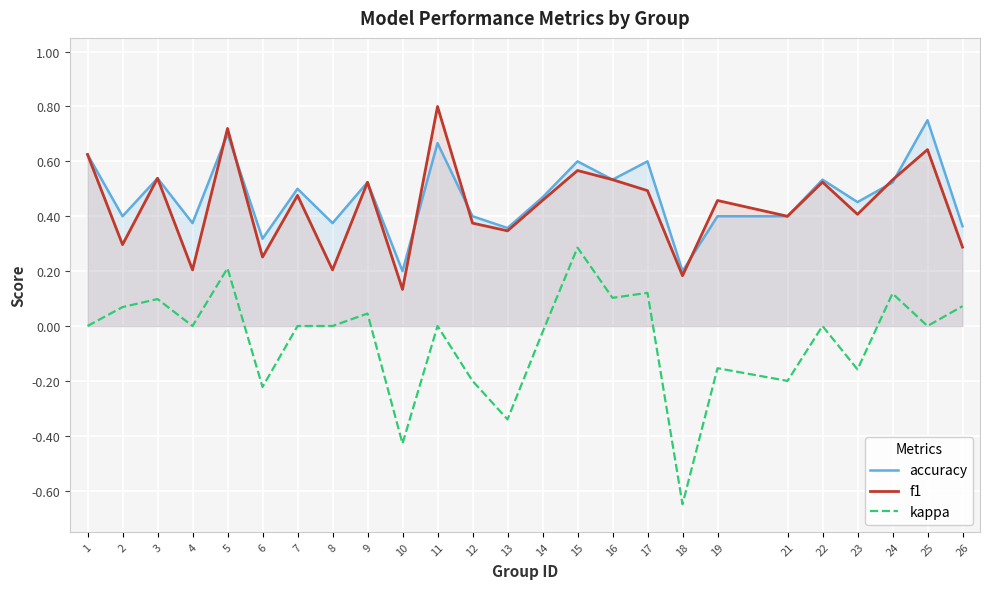

How many interior local valleys does the accuracy series have?

9